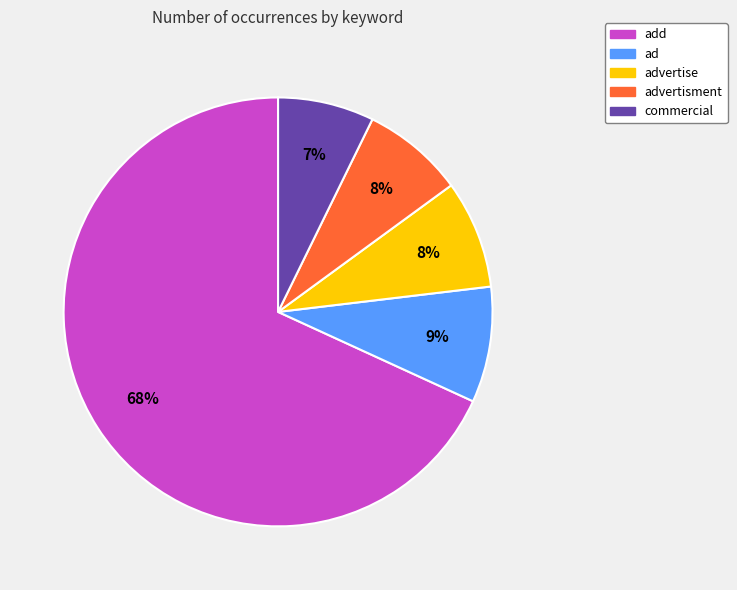

To the nearest percent, what is the average slice percentage?

20%